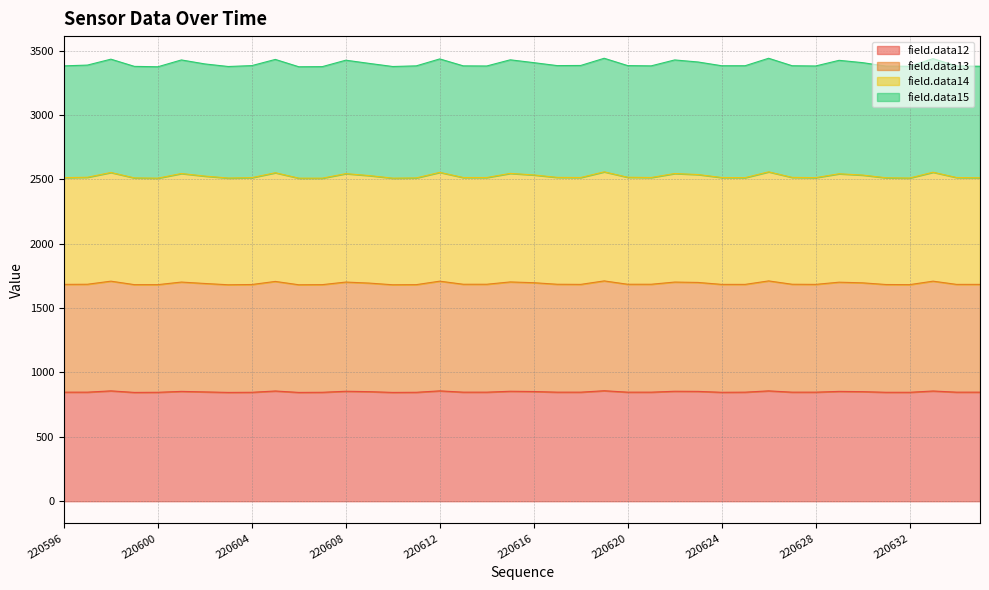

Between 220610 and 220599, which is larger?

220610